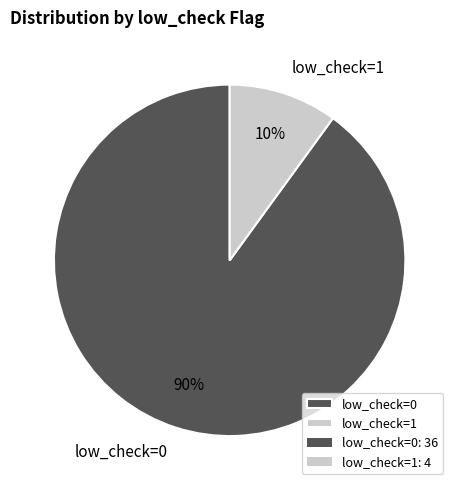

Which category has the smallest portion of the pie?

low_check=1